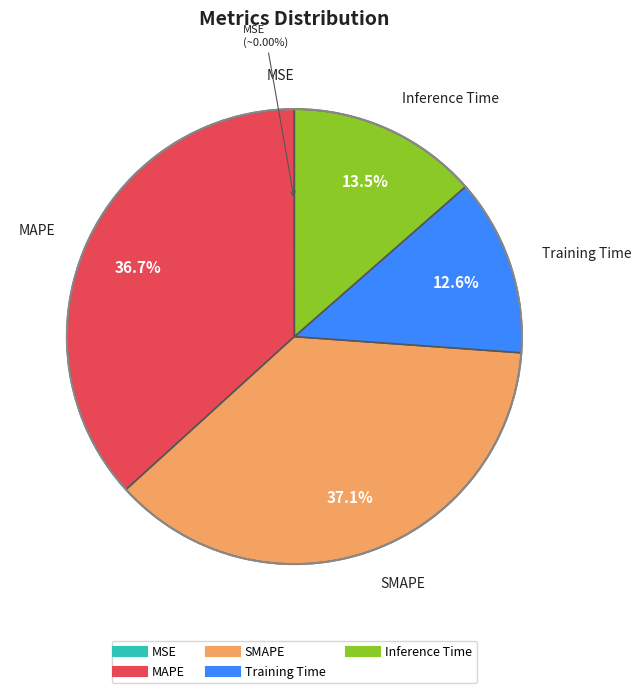

True or false: Training Time accounts for 26% of the total.

False